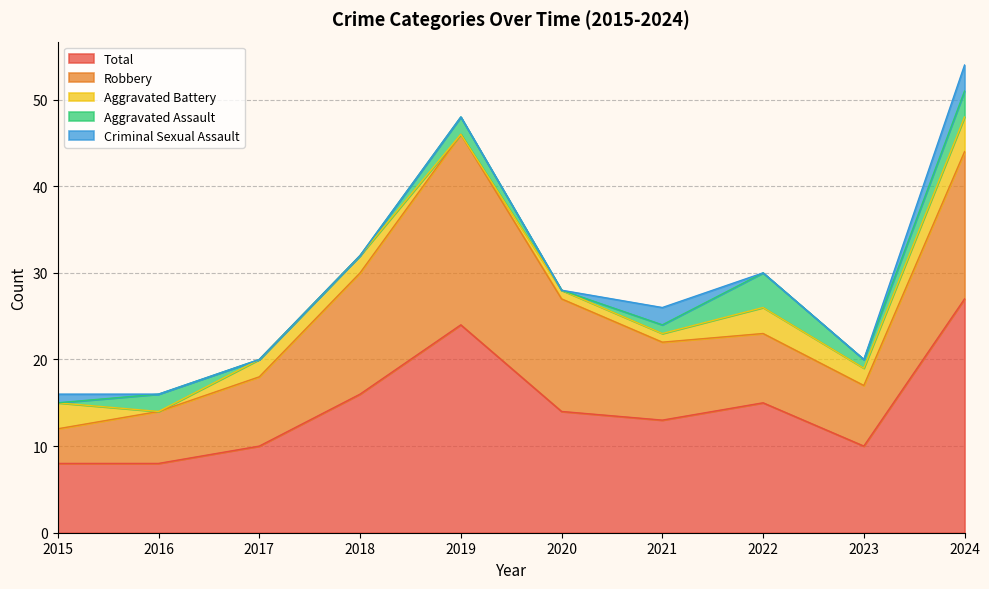

What is the difference between the second highest and second lowest values in the Robbery series?

11